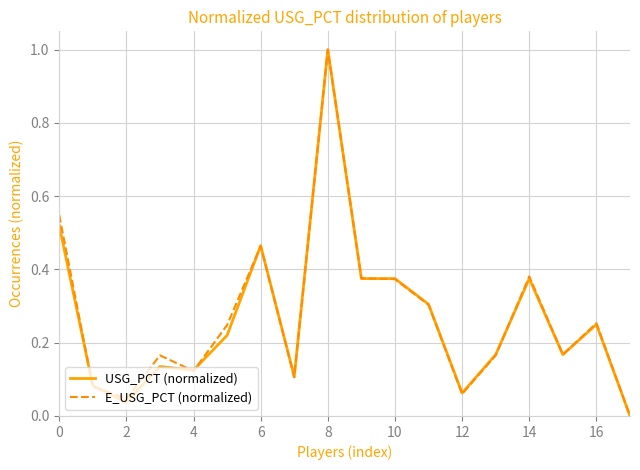

What is the greatest value displayed?

1.0